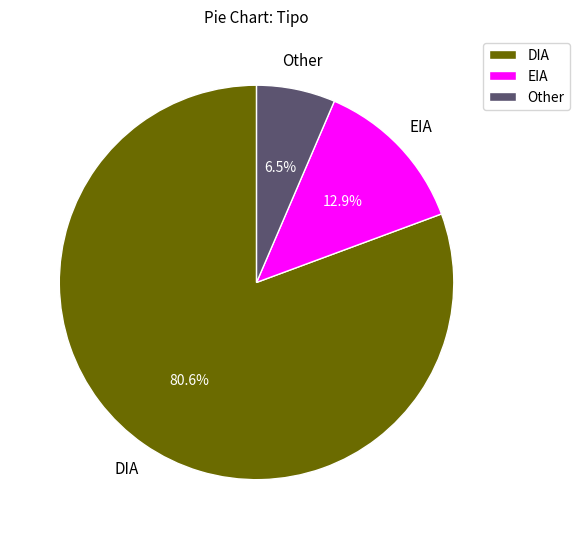

To the nearest percent, what is the difference between the EIA and DIA slice percentages?

68%